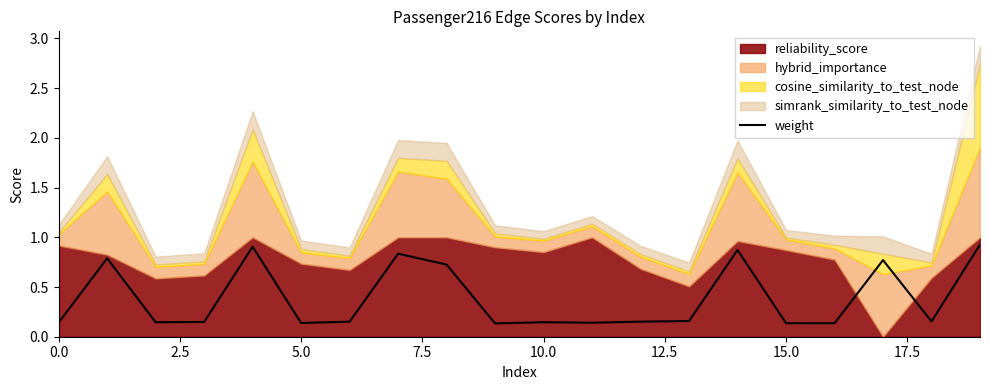

What is the highest value of the weight series?

0.9